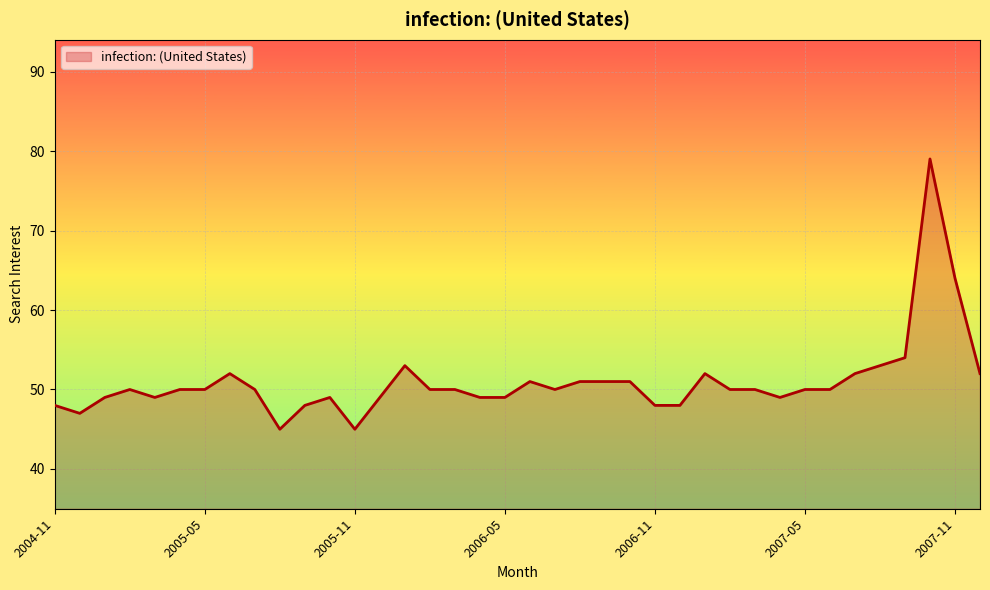

Reading left to right, what are all the values shown in this chart?

48	47	49	50	49	50	50	52	50	45	48	49	45	49	53	50	50	49	49	51	50	51	51	51	48	48	52	50	50	49	50	50	52	53	54	79	64	52